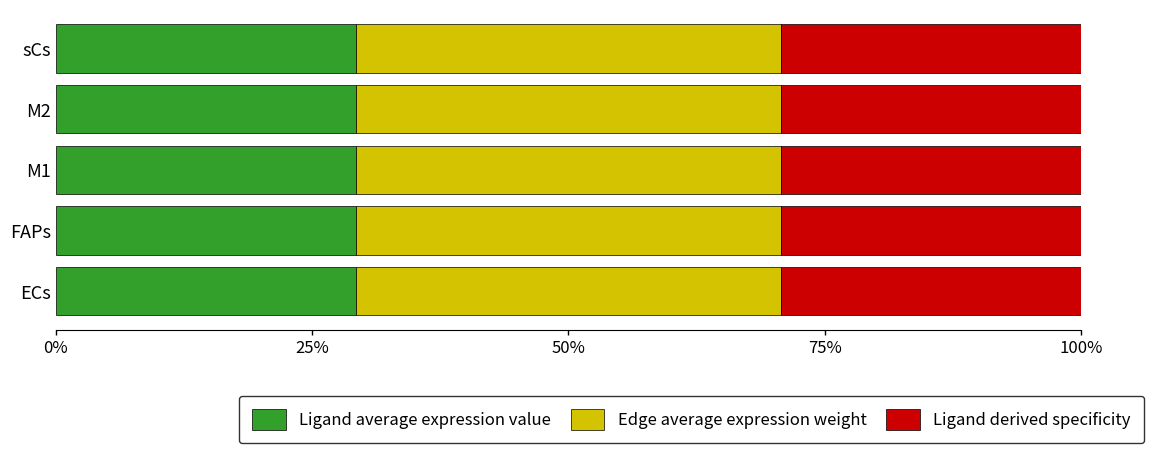

The value of Ligand average expression value at sCs is 12.5. True or false?

False